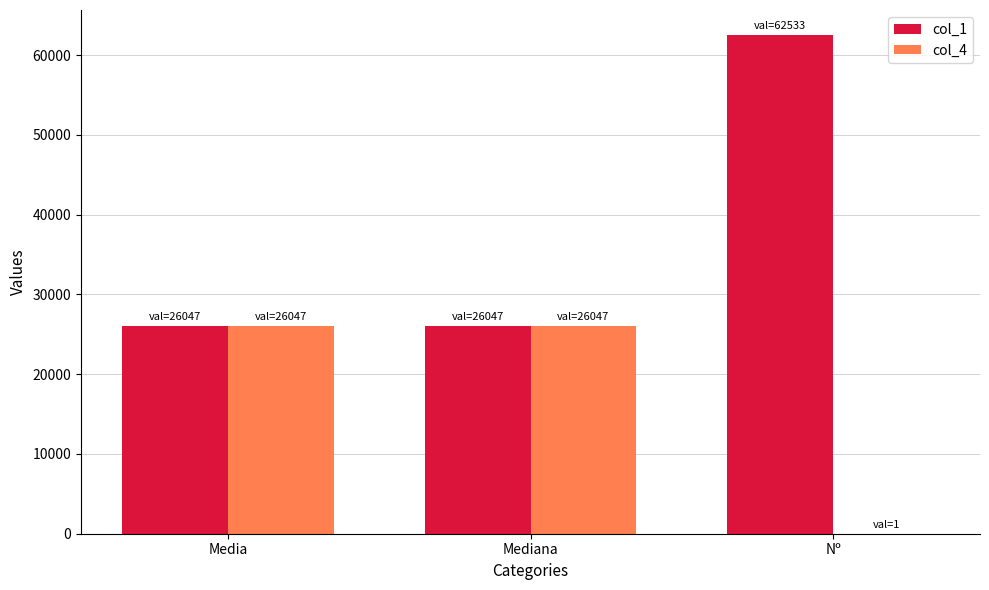

At which category is the sum across all series the highest?

Nº